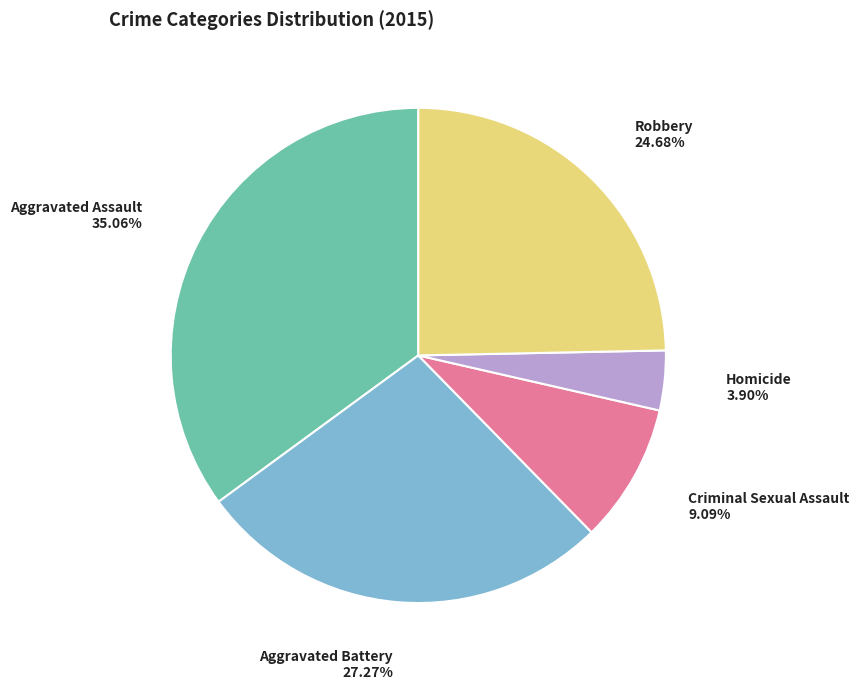

How much of the chart is everything except Aggravated Assault?

64.9%